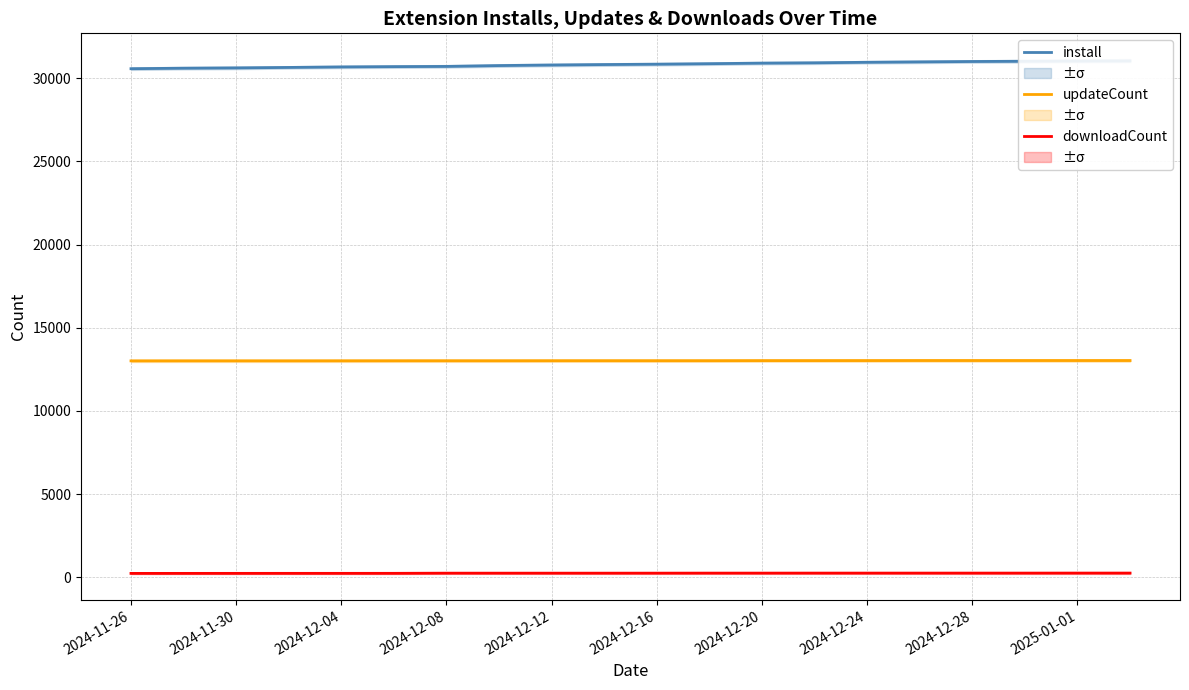

True or false: updateCount has a value of 3427 at 2024-12-20.

False